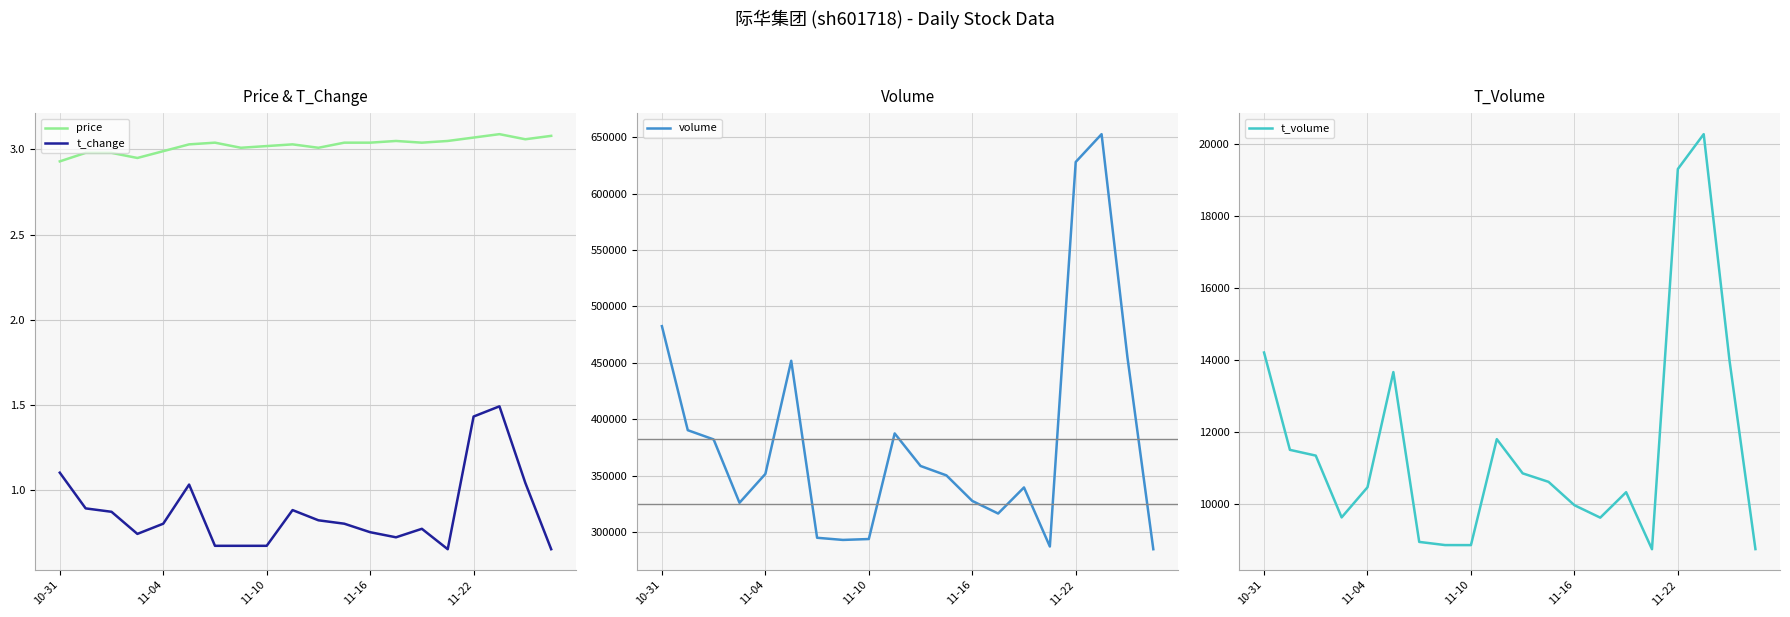

What is the maximum value for t_volume?

20283